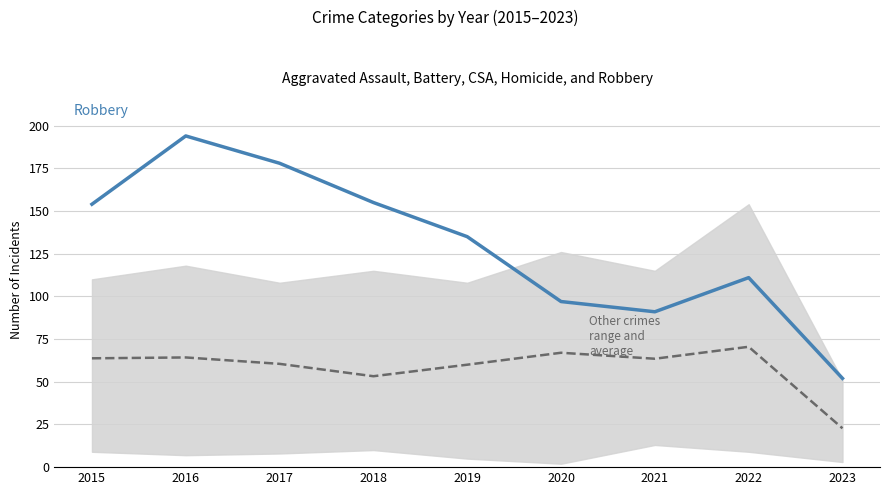

Does the chart have visible grid lines?

Yes